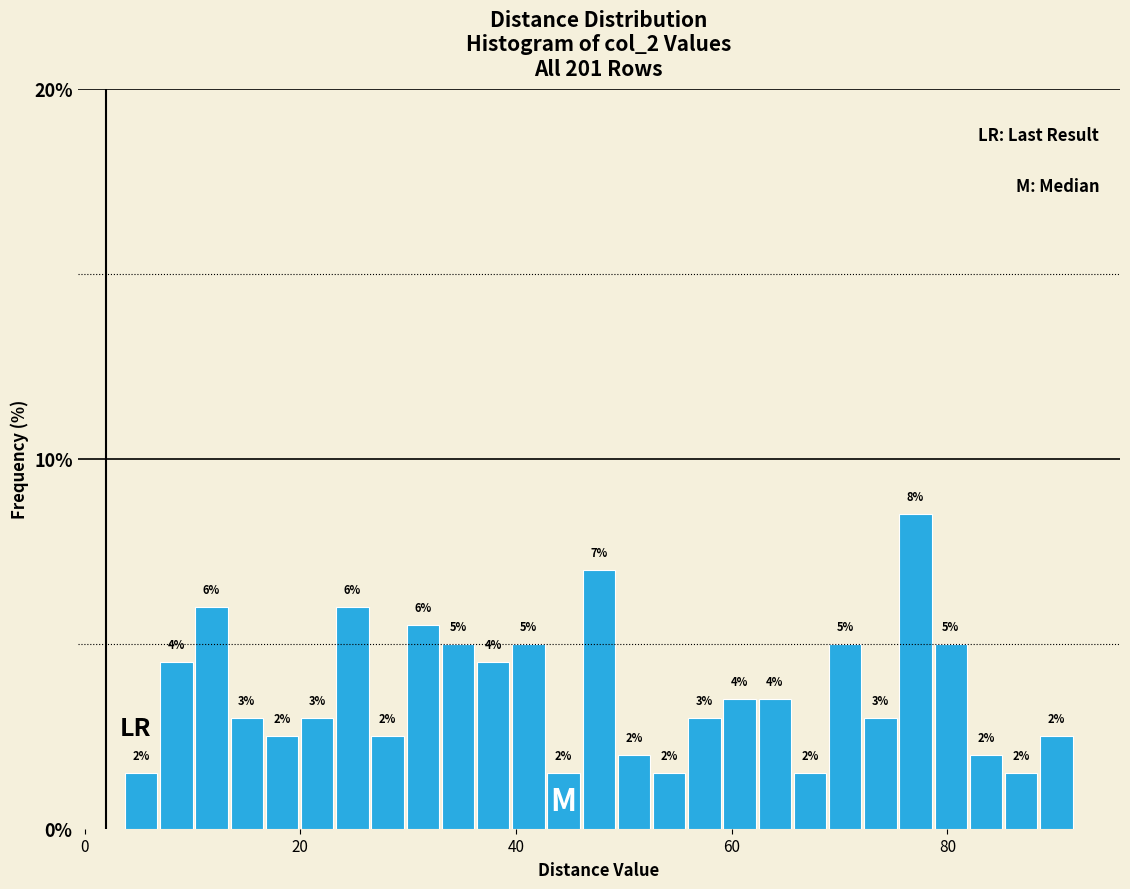

Read against the x-axis, roughly where is the centre of the tallest bar?

78